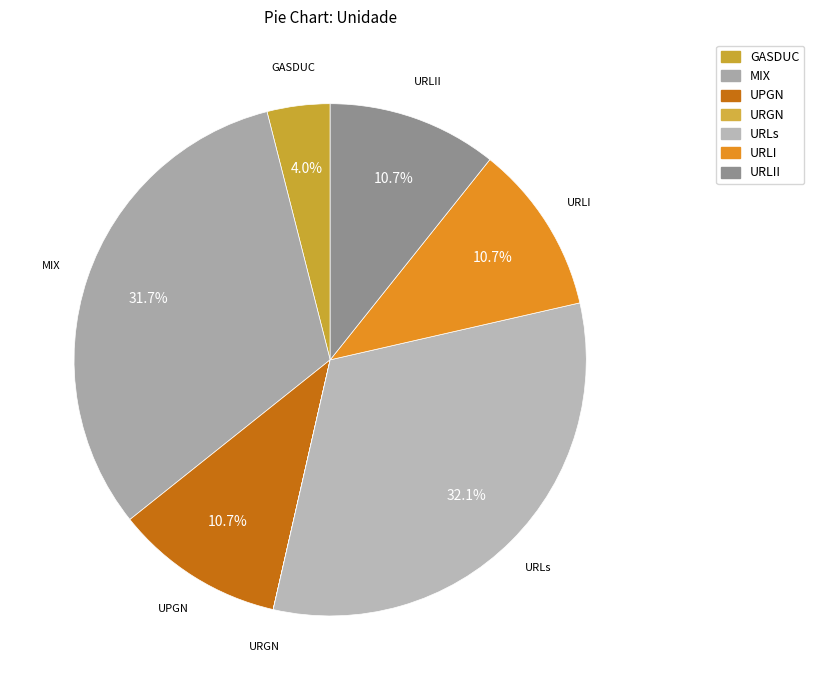

Approximately how many times larger is the value at UPGN compared to GASDUC?

2.7